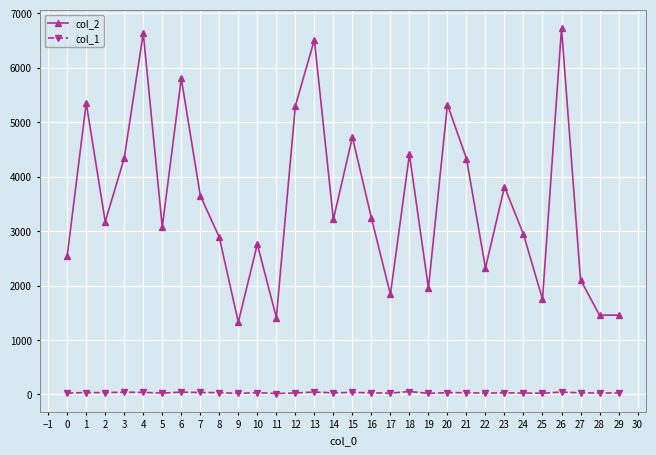

What is the greatest value displayed?

6731